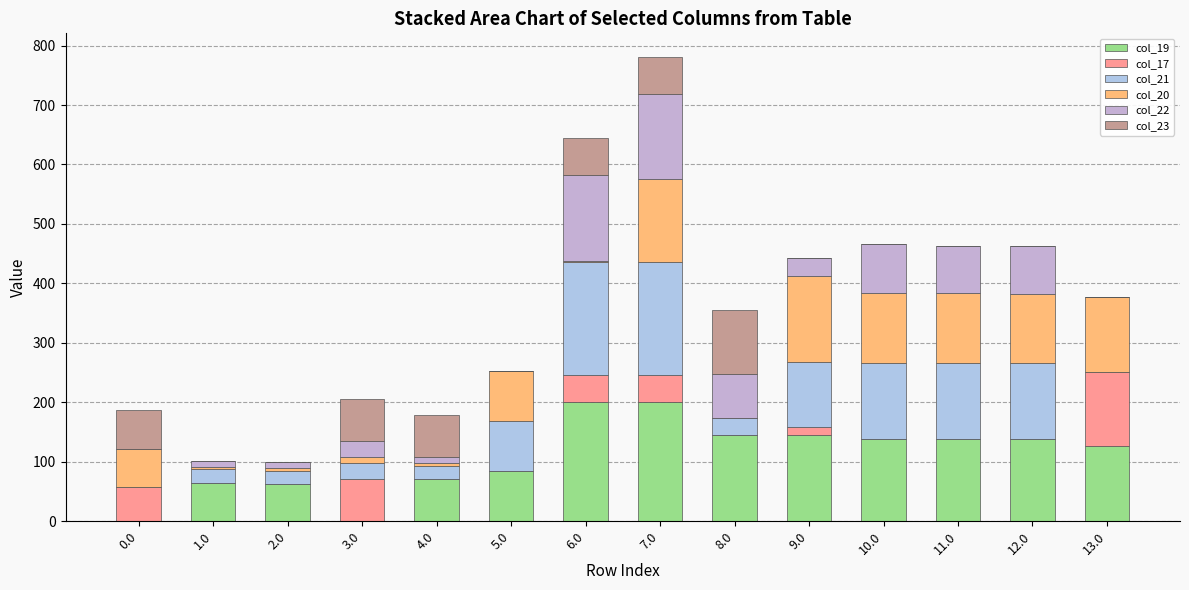

Does the chart contain stacked bars?

Yes